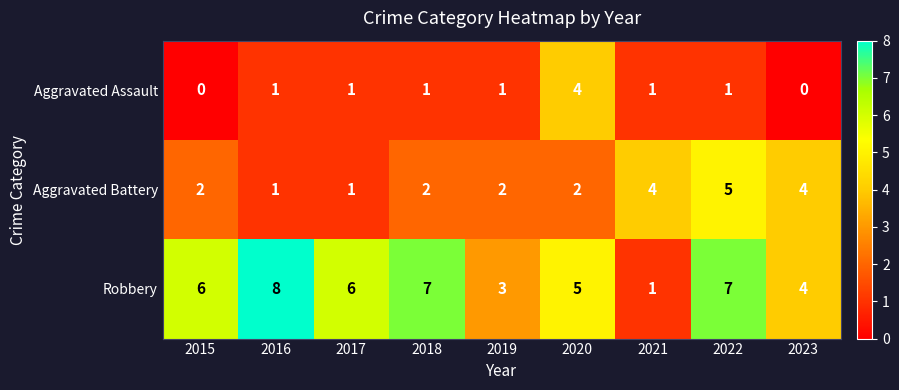

How many Aggravated Battery values are between 2 and 4?

6